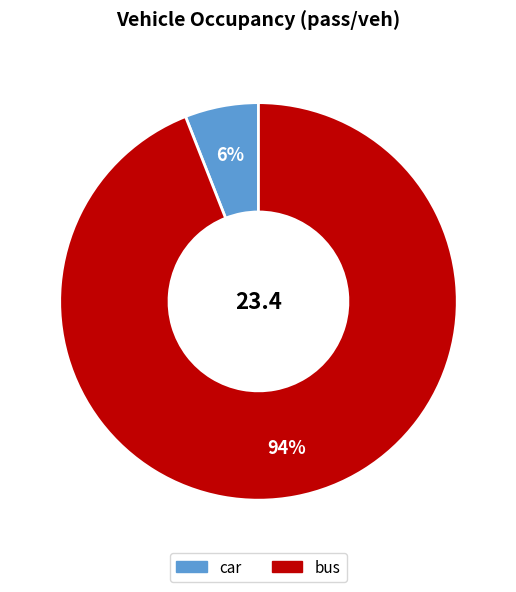

How many slices are in this pie chart?

2